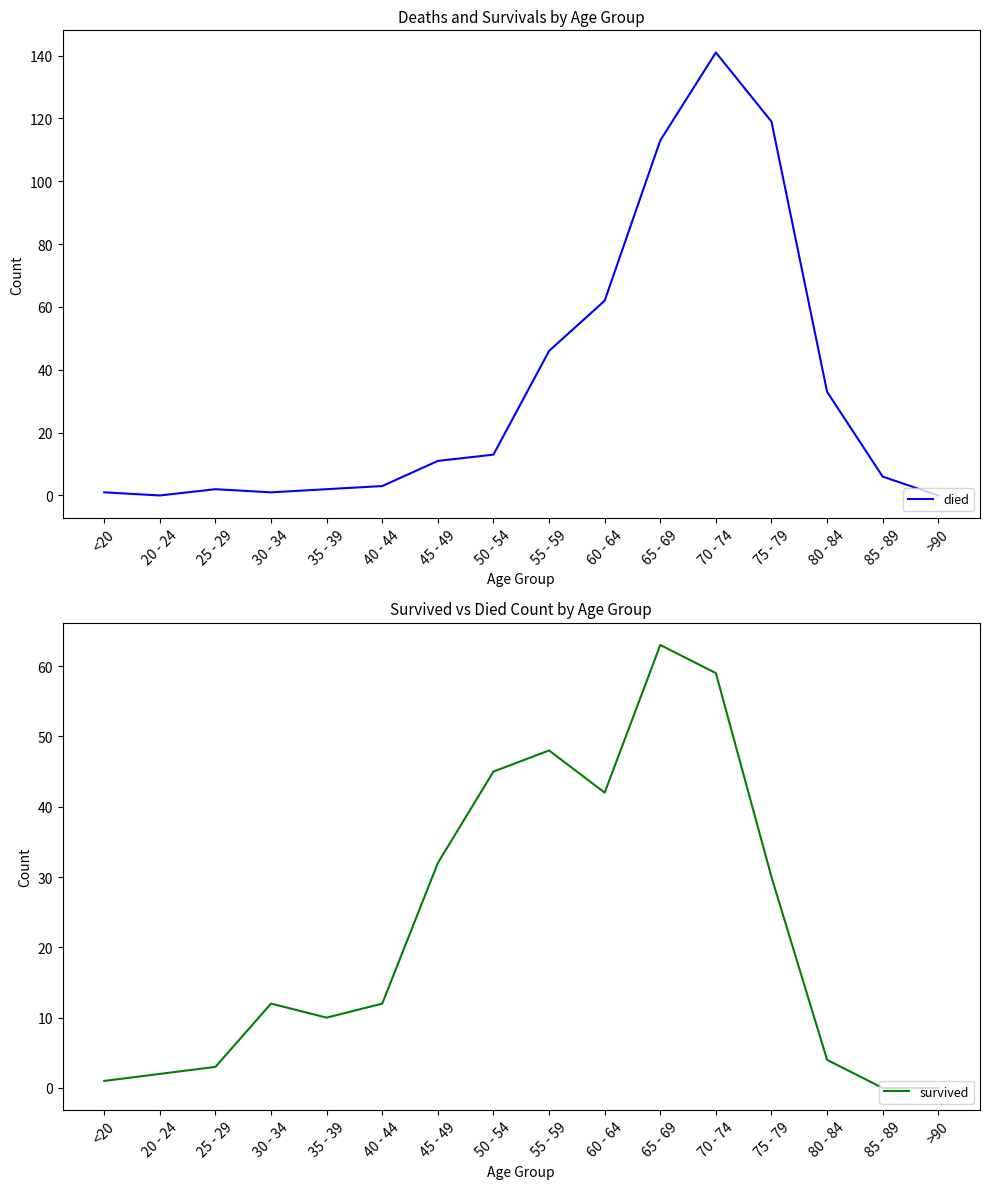

Where do died and survived first cross each other?

55 - 59 and 60 - 64